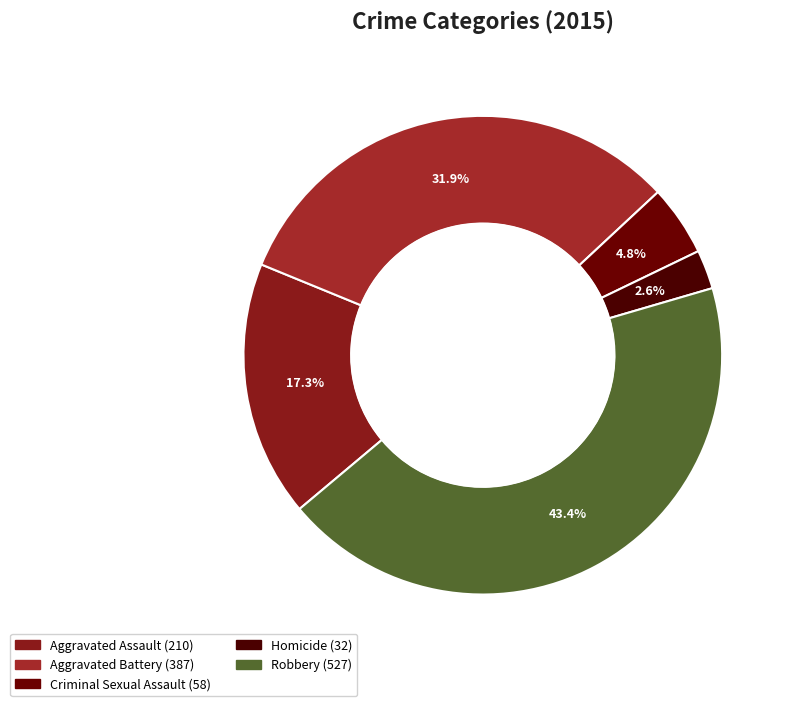

To the nearest percent, what is the combined percentage of Criminal Sexual Assault and Aggravated Assault?

22%